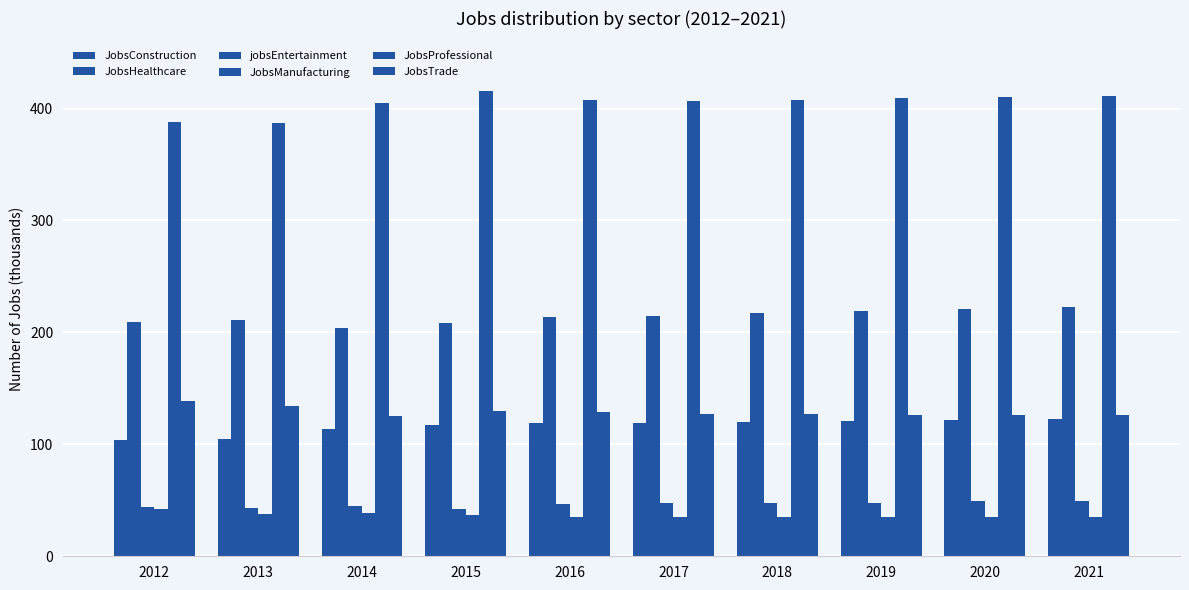

How many bars are there in total?

60